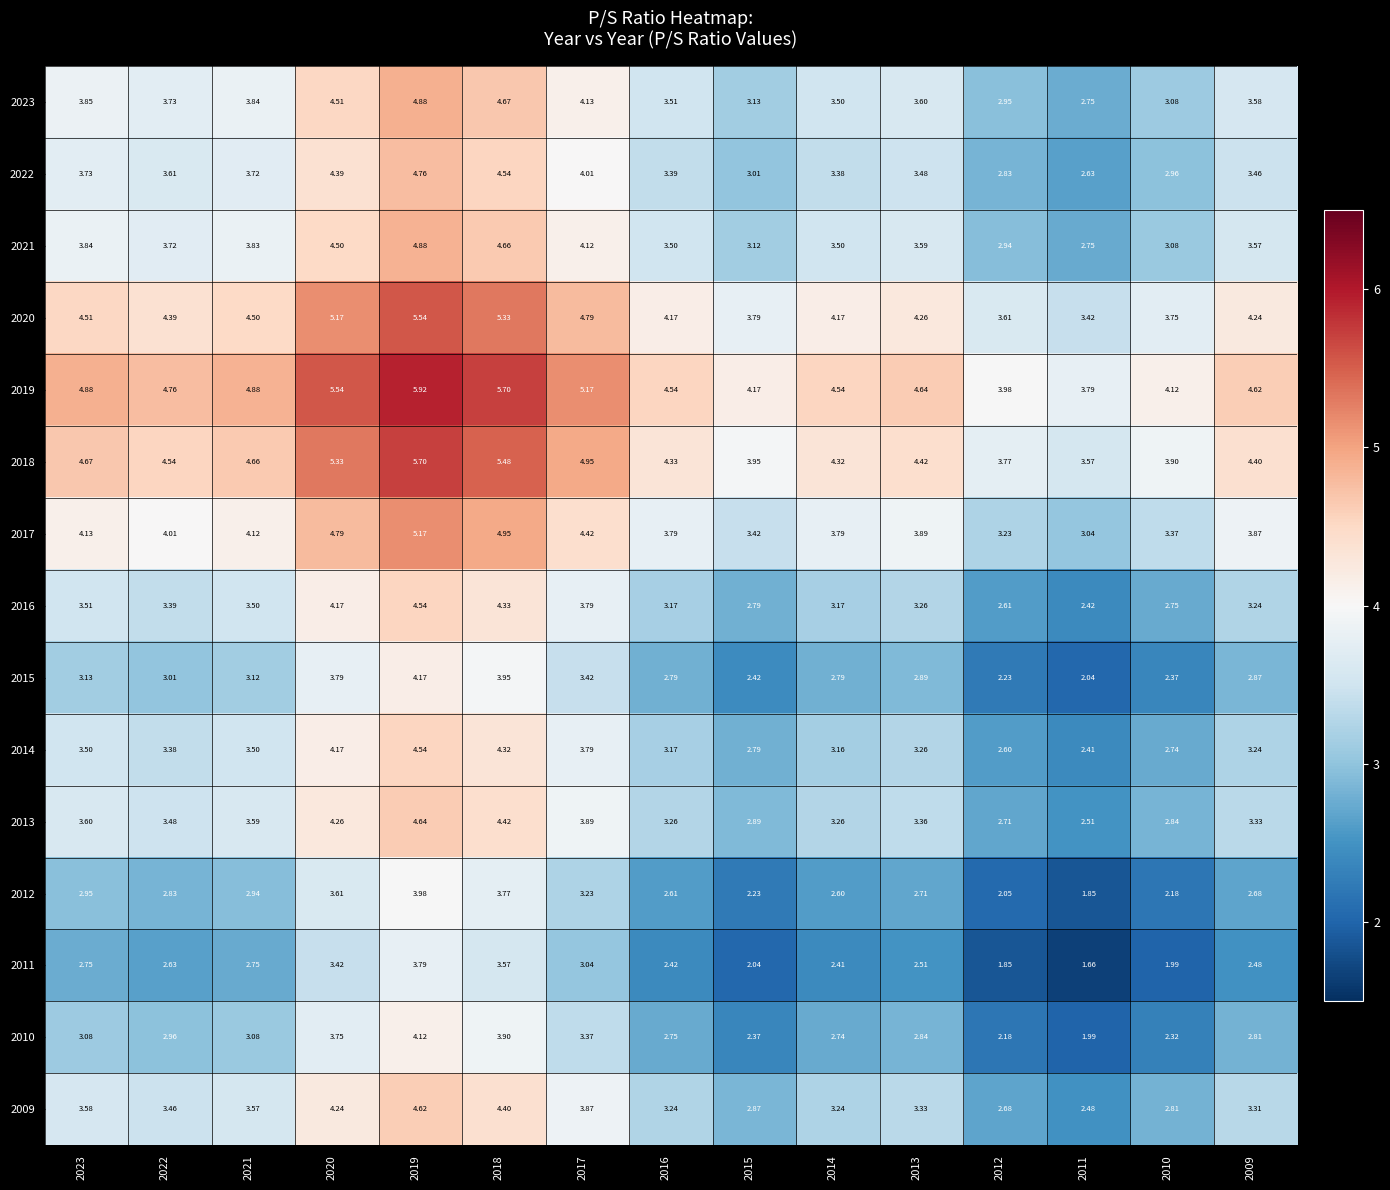

Is the value of 2020 at 2012 greater than the value of 2011 at 2022?

Yes